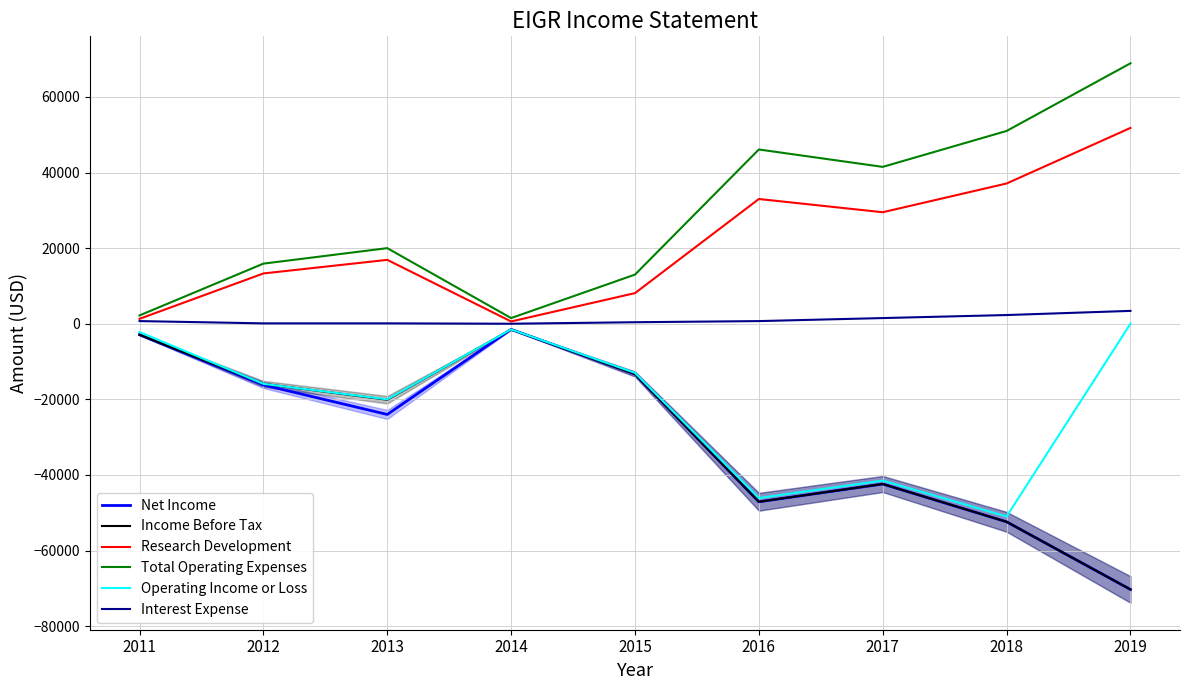

At which label is Total Operating Expenses closest to 35200?

2017